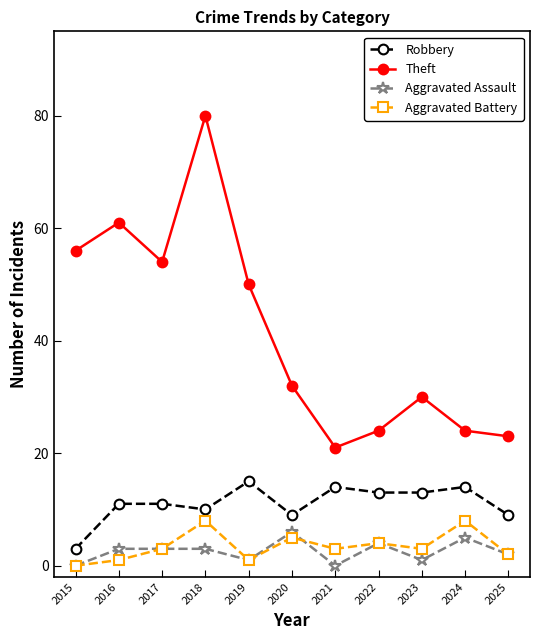

Reading right to left, transcribe all the data shown in this chart.

Robbery: 2025=9	2024=14	2023=13	2022=13	2021=14	2020=9	2019=15	2018=10	2017=11	2016=11	2015=3
Theft: 2025=23	2024=24	2023=30	2022=24	2021=21	2020=32	2019=50	2018=80	2017=54	2016=61	2015=56
Aggravated Assault: 2025=2	2024=5	2023=1	2022=4	2021=0	2020=6	2019=1	2018=3	2017=3	2016=3	2015=0
Aggravated Battery: 2025=2	2024=8	2023=3	2022=4	2021=3	2020=5	2019=1	2018=8	2017=3	2016=1	2015=0